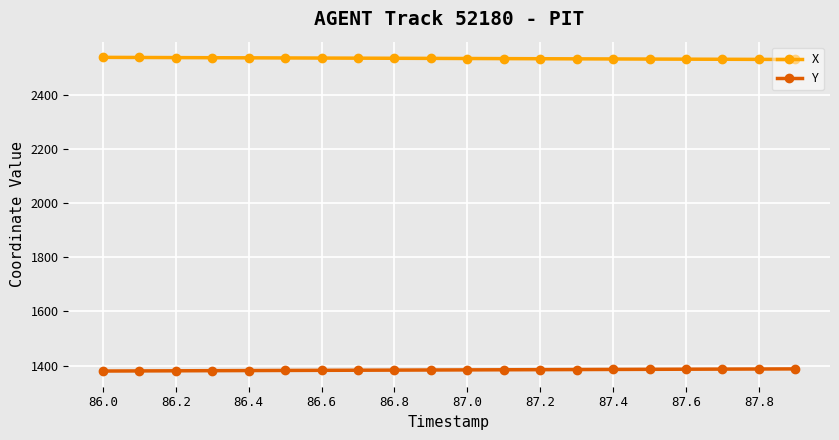

Does the chart display data point markers on the line(s)?

Yes